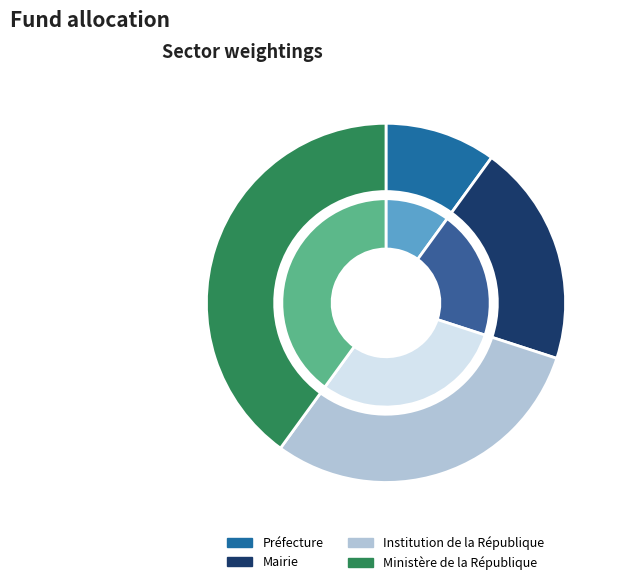

Combined, do Institution de la République and Ministère de la République account for over 50%?

Yes